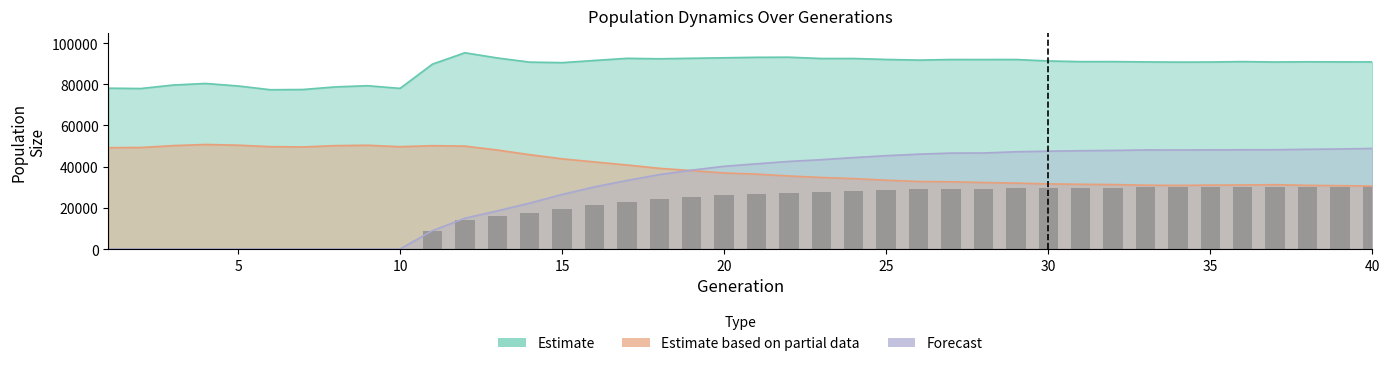

How many positive values are there?

30